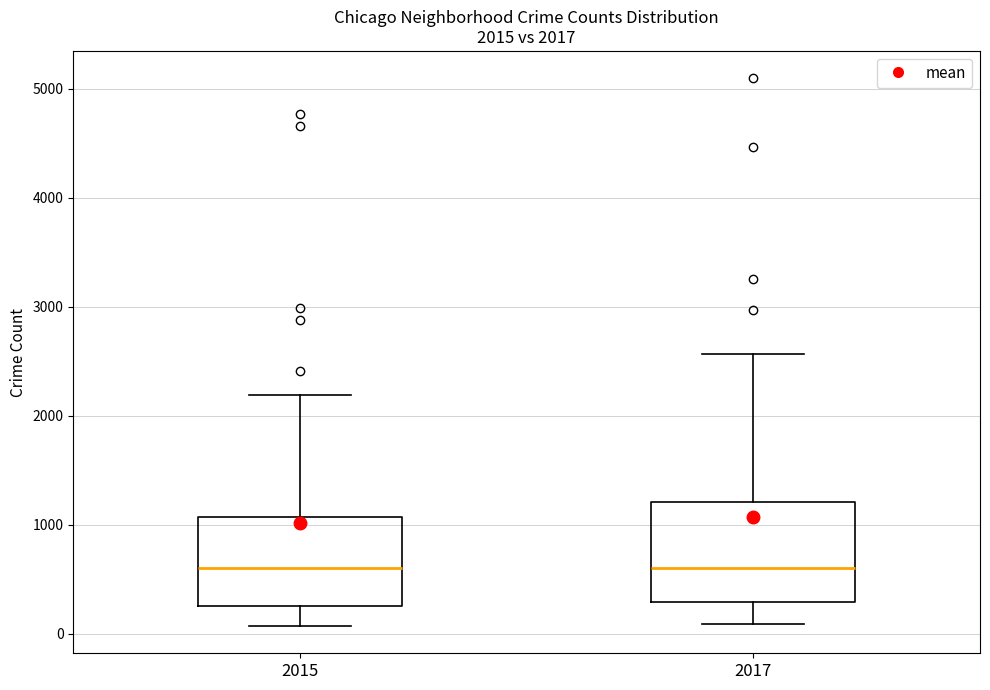

Comparing the boxes themselves (not the whiskers), which one is the tallest?

2017